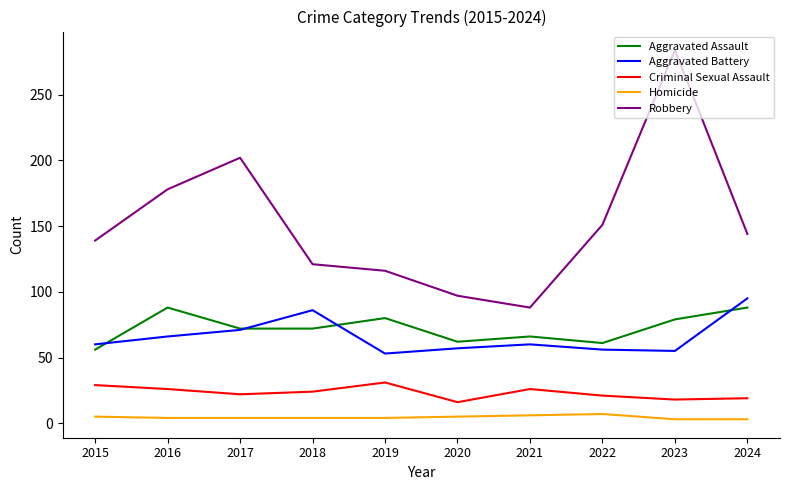

At which category is the sum across all series the highest?

2023